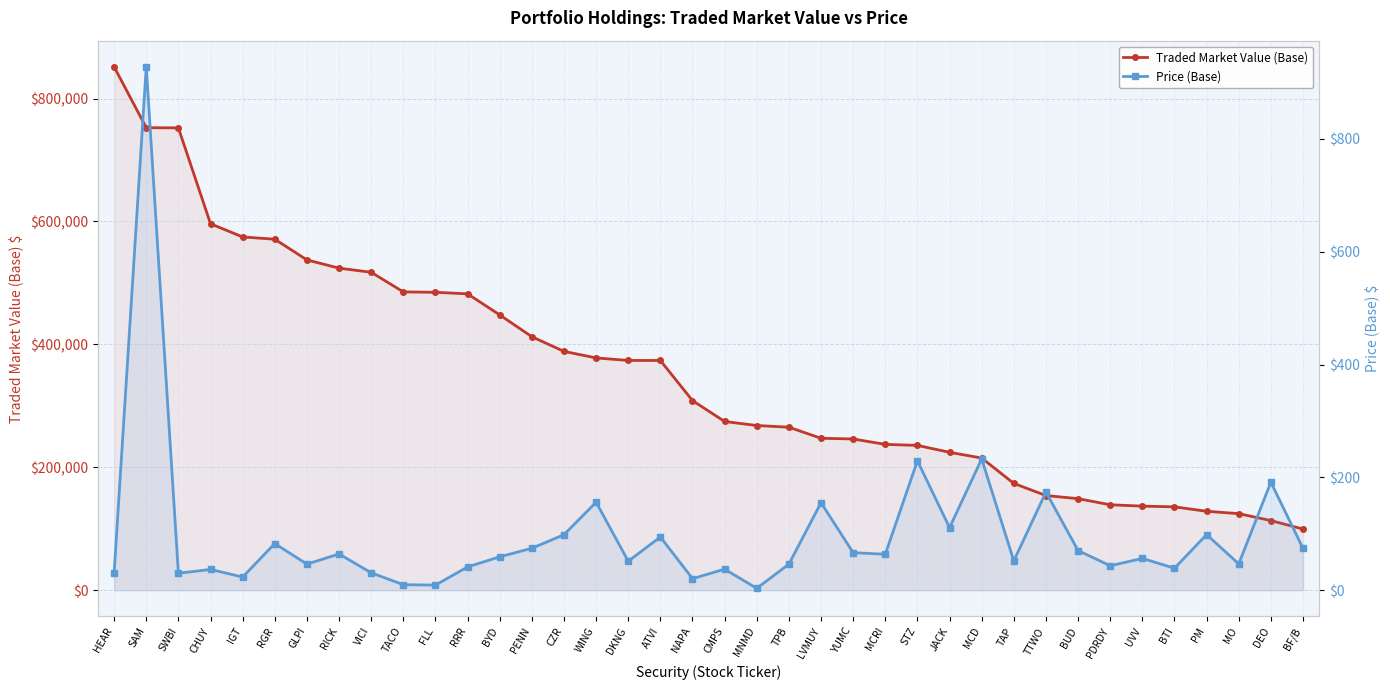

Reading left to right, list all the values displayed in this chart.

Traded Market Value (Base): 851558.4	752543.1	752250.0	596224.8	574770.0	571113.0	537425.0	524010.6	517309.8	485398.2	484735.8	482223.7	447956.5	412473.6	388582.2	377953.1	373868.9	373824.0	308550.0	274522.5	268000.0	265241.7	247233.6	246079.7	237282.8	235655.4	224381.3	215061.0	173746.8	154052.0	148980.1	139025.1	136810.6	135672.5	128442.3	124608.9	113373.9	99515.6
Price (Base): 30.7	927.9	30.1	36.9	23.5	82.8	46.2	64.3	30.9	9.8	9.1	41.4	59.2	74.4	98.5	156.1	51.5	94.4	20.6	37.4	3.4	46.3	155.2	66.6	63.8	229.5	111.0	232.8	52.0	174.1	70.3	43.3	56.4	39.0	98.7	46.7	191.5	74.2